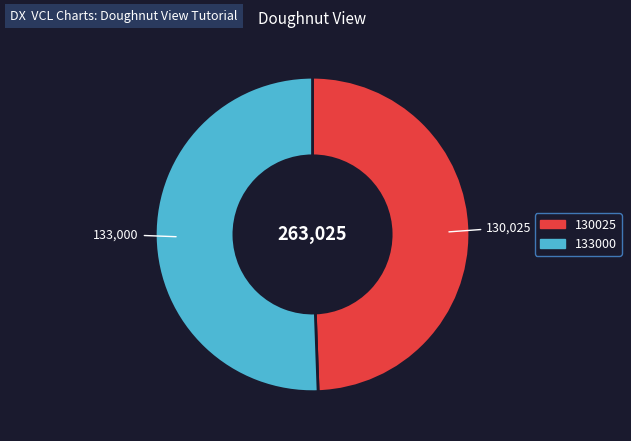

Is there any slice that represents more than half of the pie?

Yes